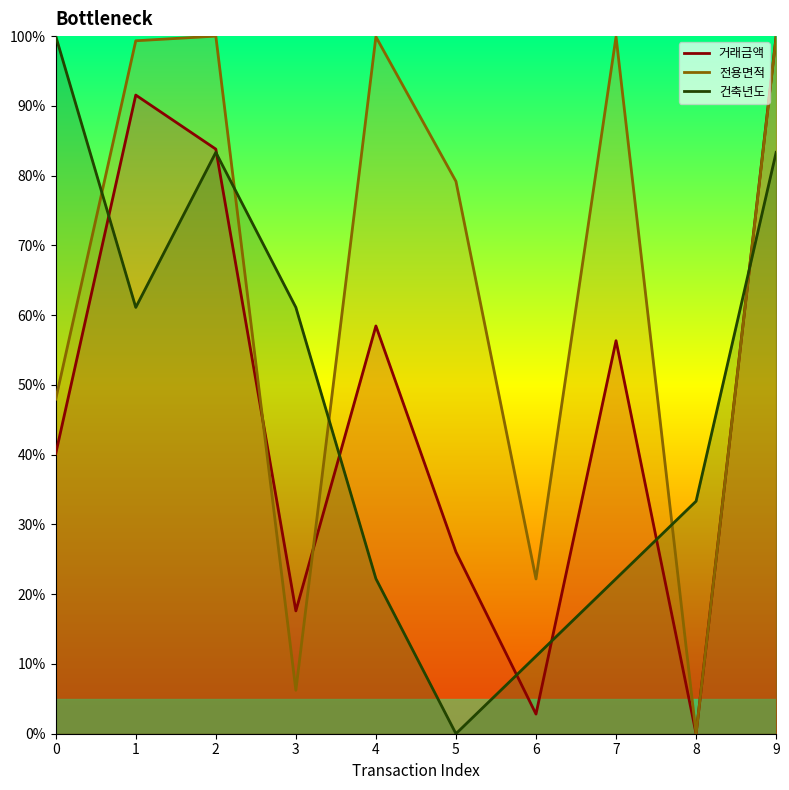

True or false: 전용면적 has more than 1 points higher than both neighbors.

True